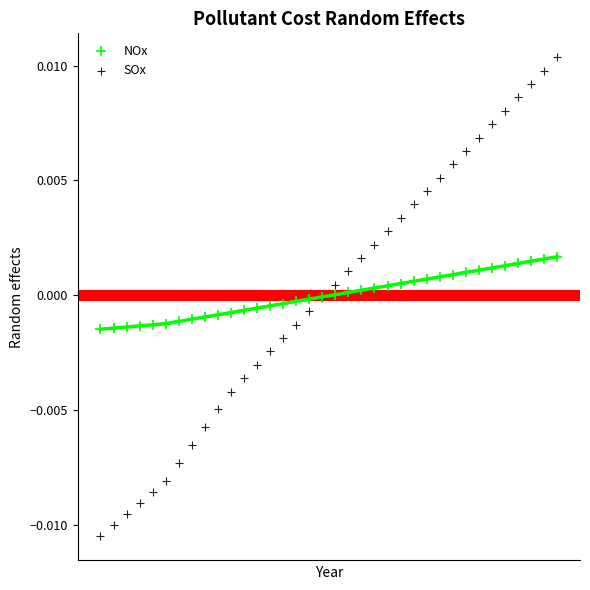

Which series has the widest spread of Y values?

SOx